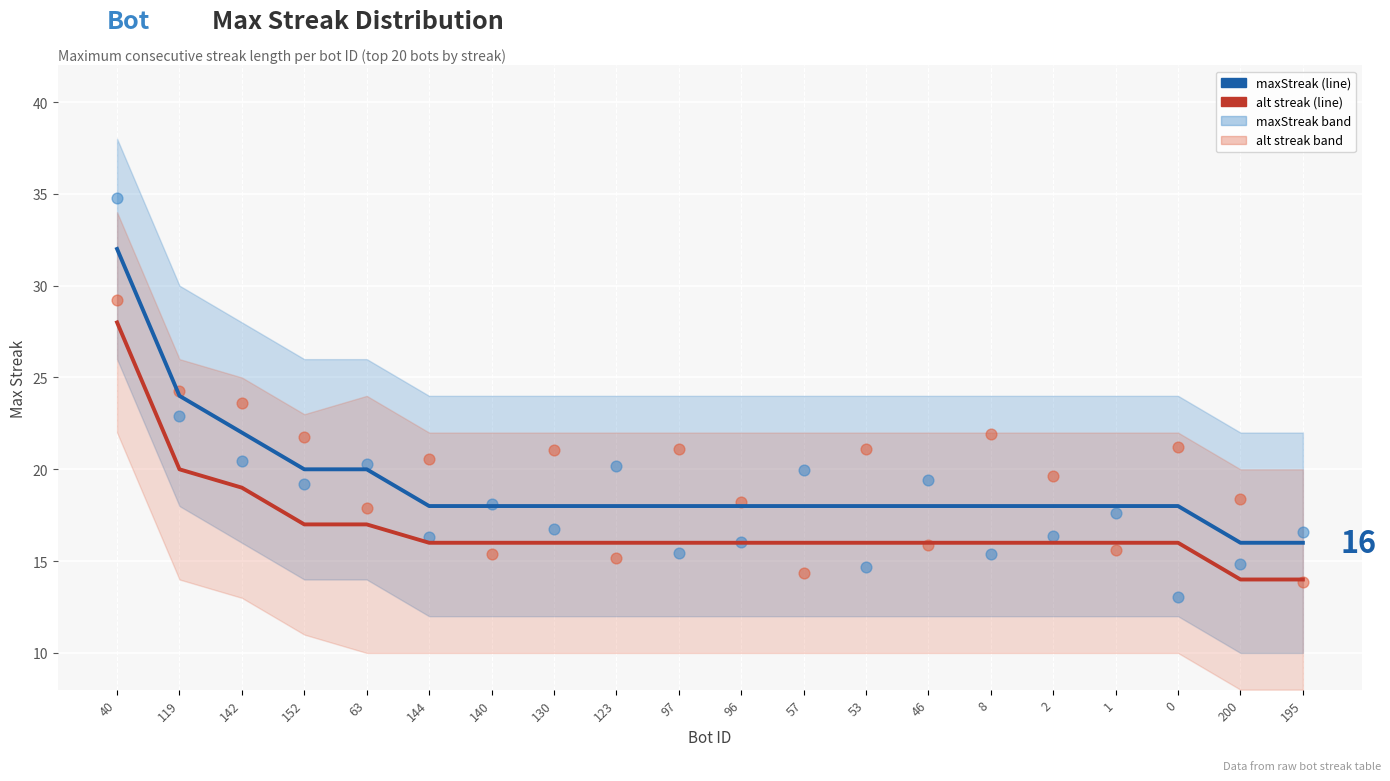

Is the value of maxStreak at 200 greater than the value of alt streak at 96?

No